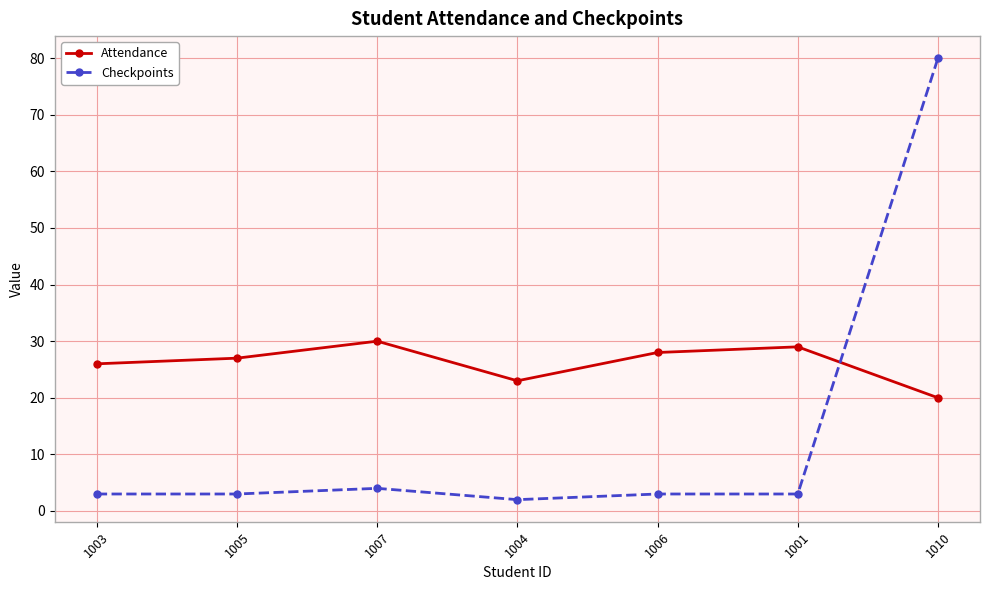

True or false: Attendance has more than 0 points higher than both neighbors.

True